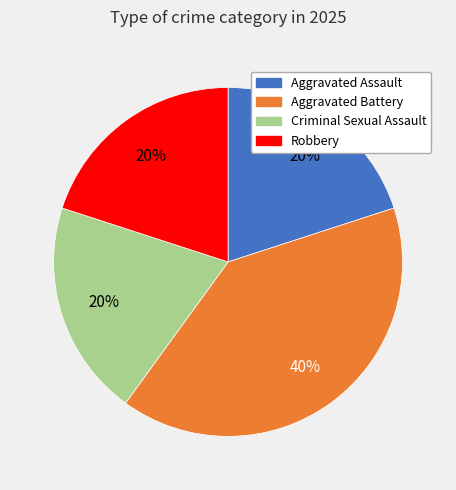

What percentage is the Aggravated Assault slice, to the nearest percent?

20%